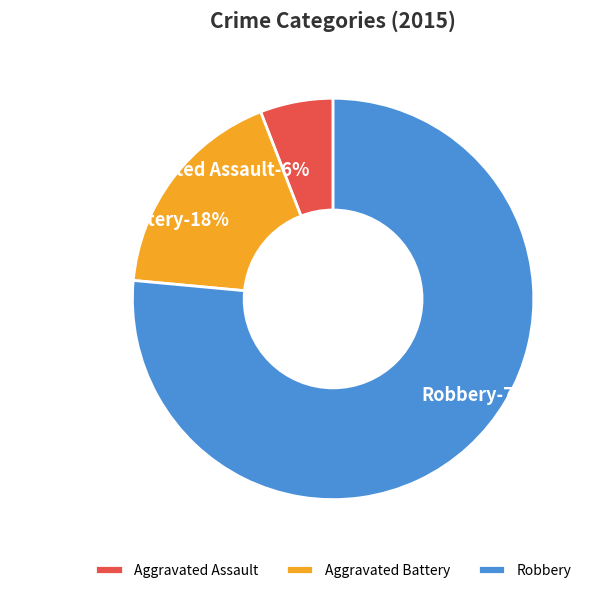

Is it true that Robbery is 88% of the pie?

False